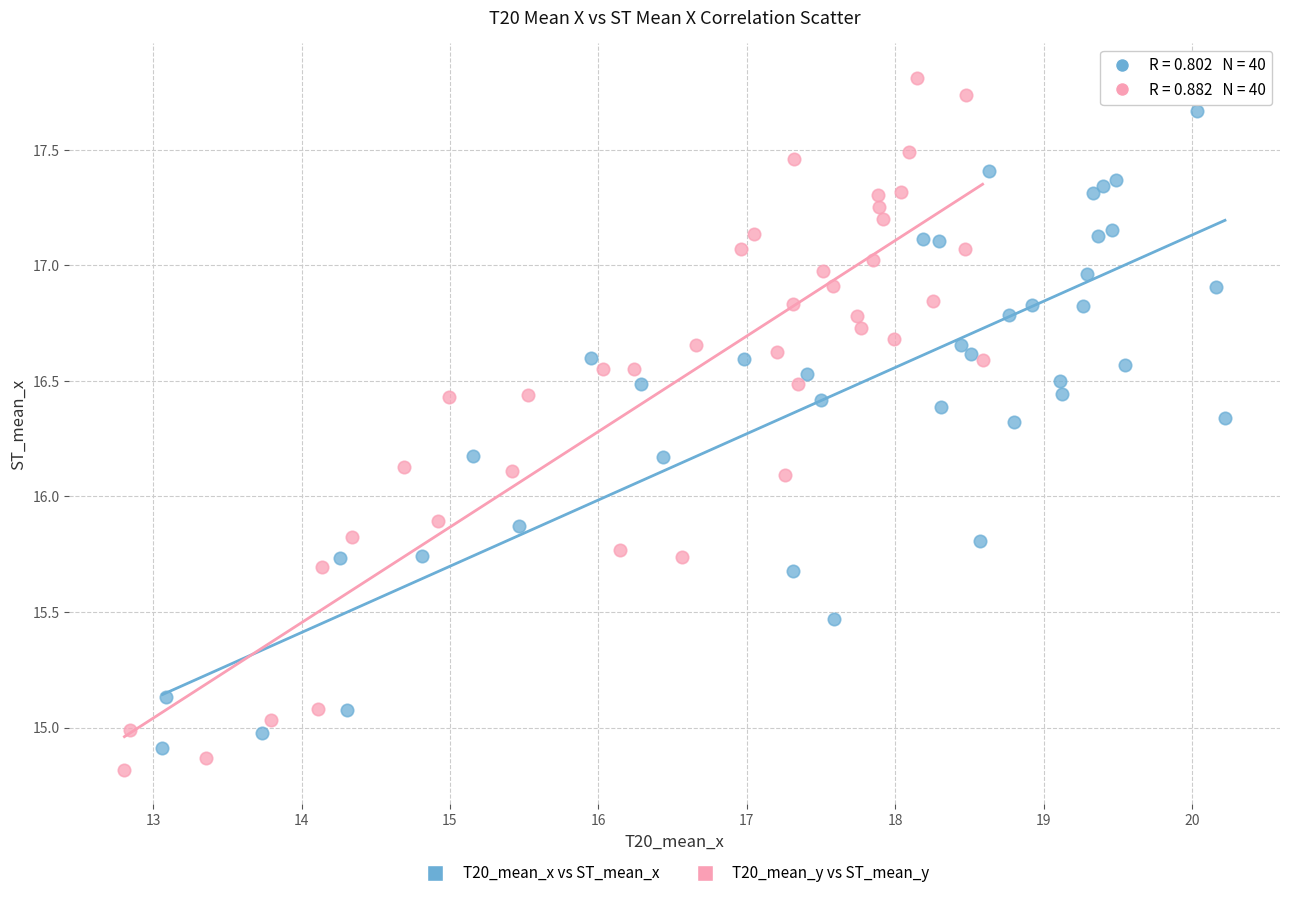

Which series has the widest spread of Y values?

T20_mean_y vs ST_mean_y